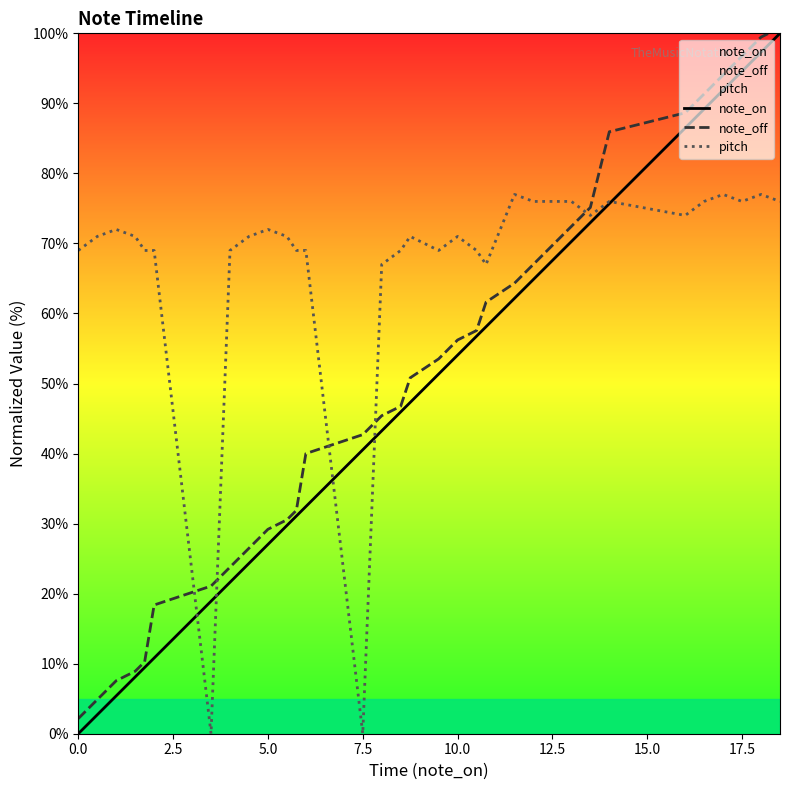

True or false: note_off and note_on cross at least once.

False